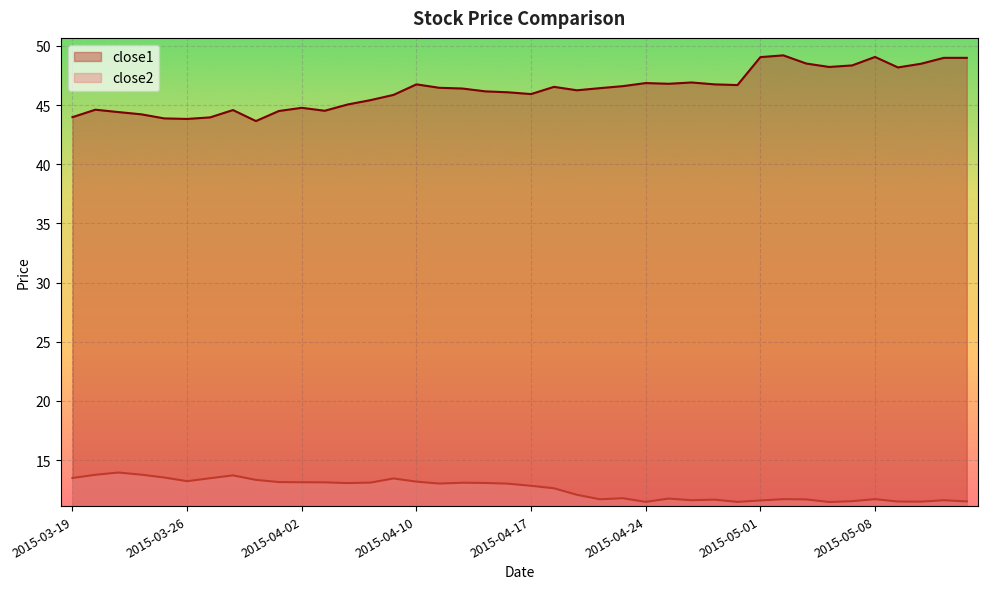

Is the value of close2 at 2015-05-14 greater than the value of close1 at 2015-04-06?

No